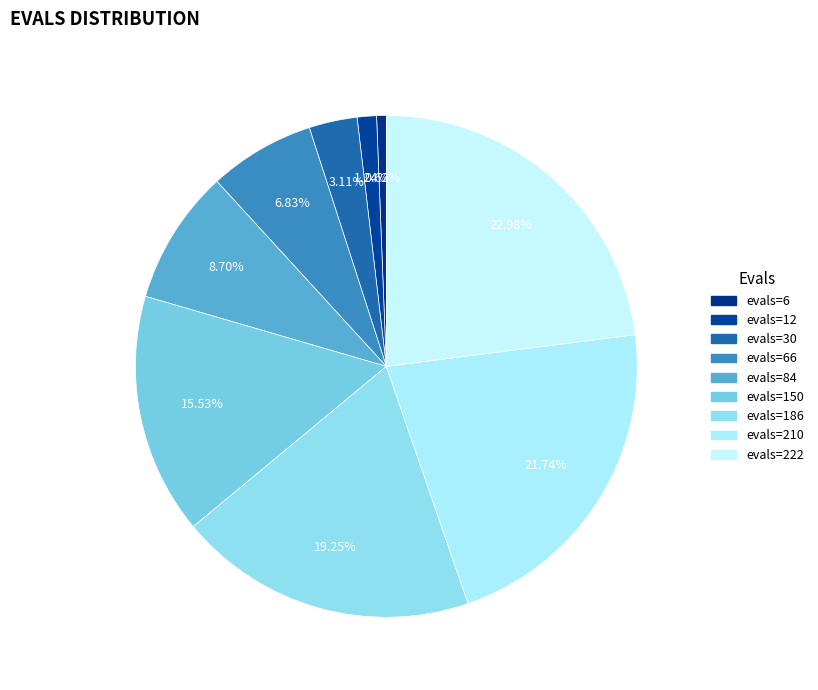

How many segments does this pie chart have?

9